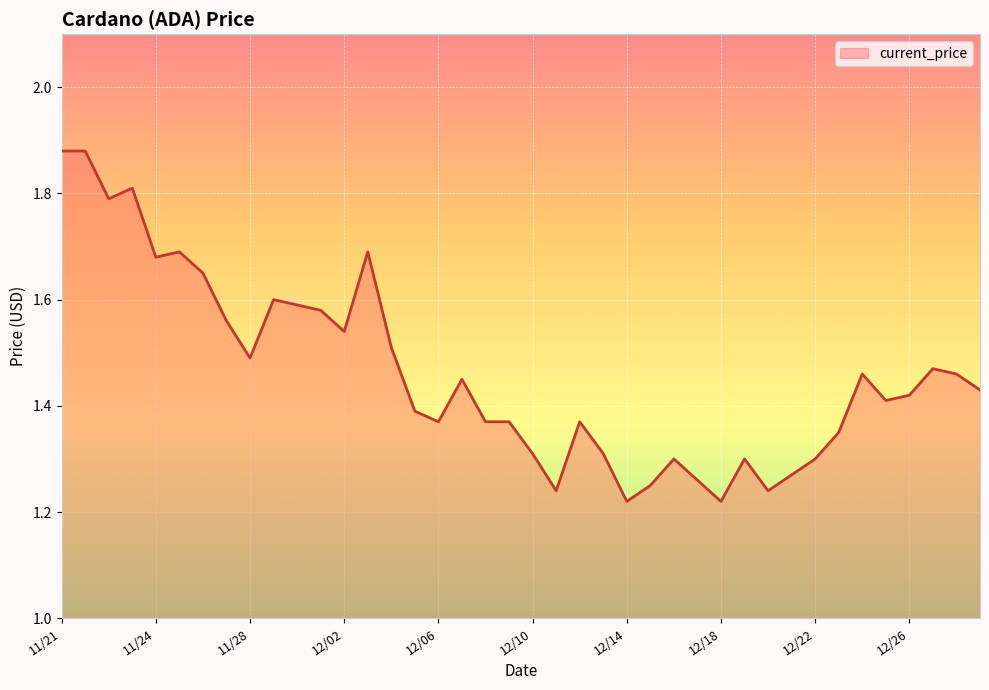

What is the difference between the maximum and minimum values?

0.7